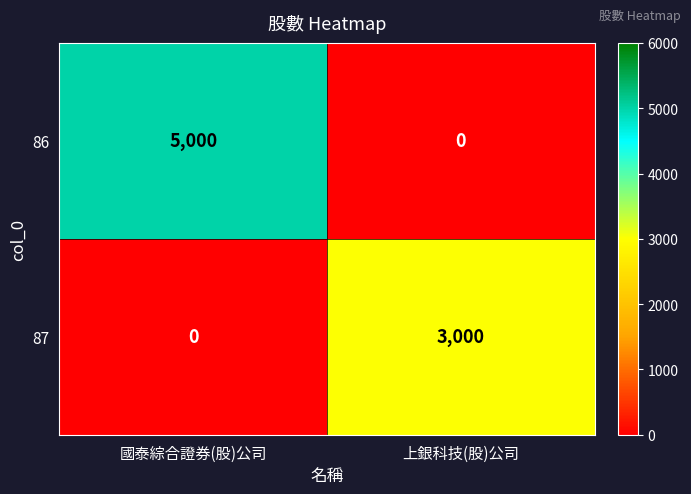

At how many categories does at least one series exceed 539?

2